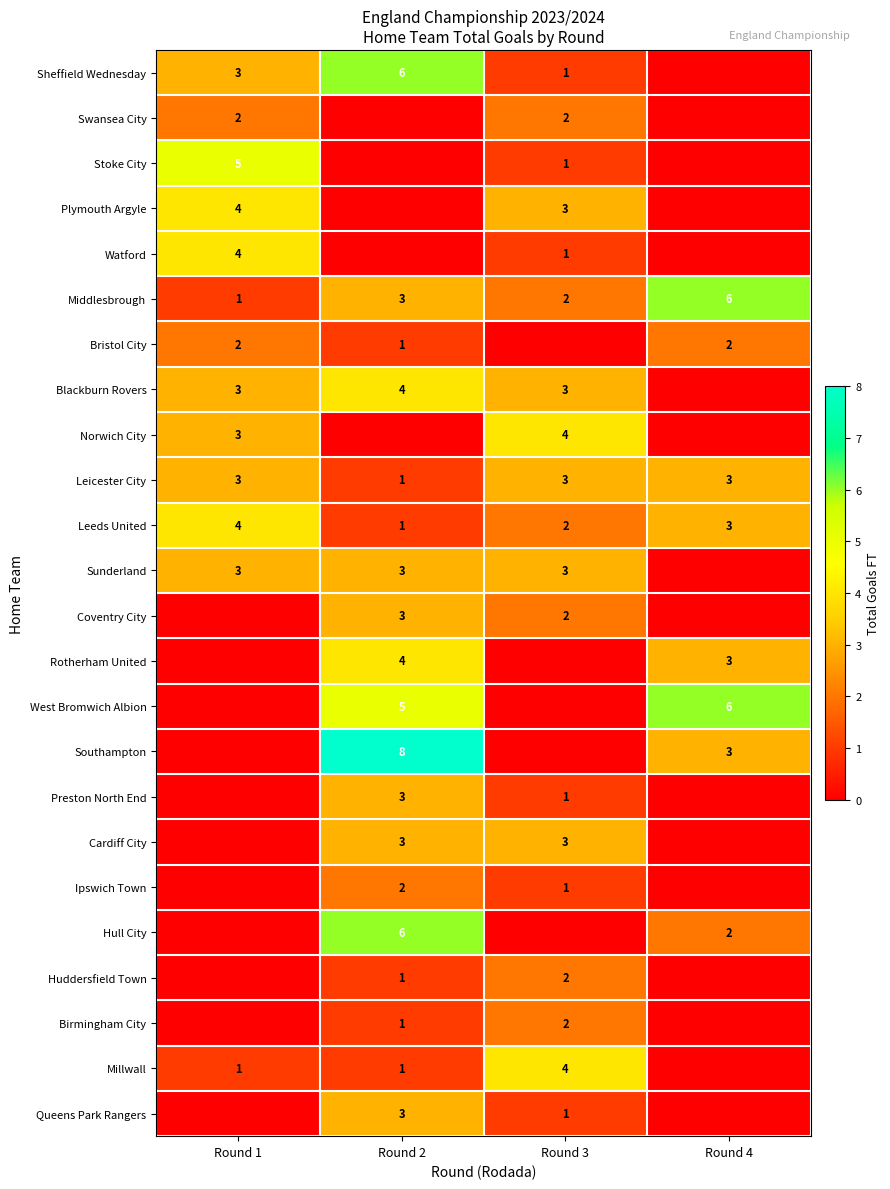

Where is Leeds United nearest to the value 2?

Round 3